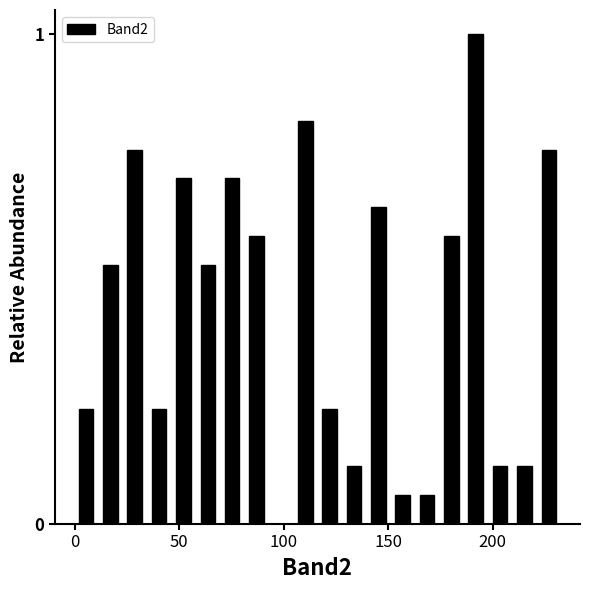

Around what value on the x-axis is the tallest bar? Give the approximate position of its centre, as read against the axis.

190